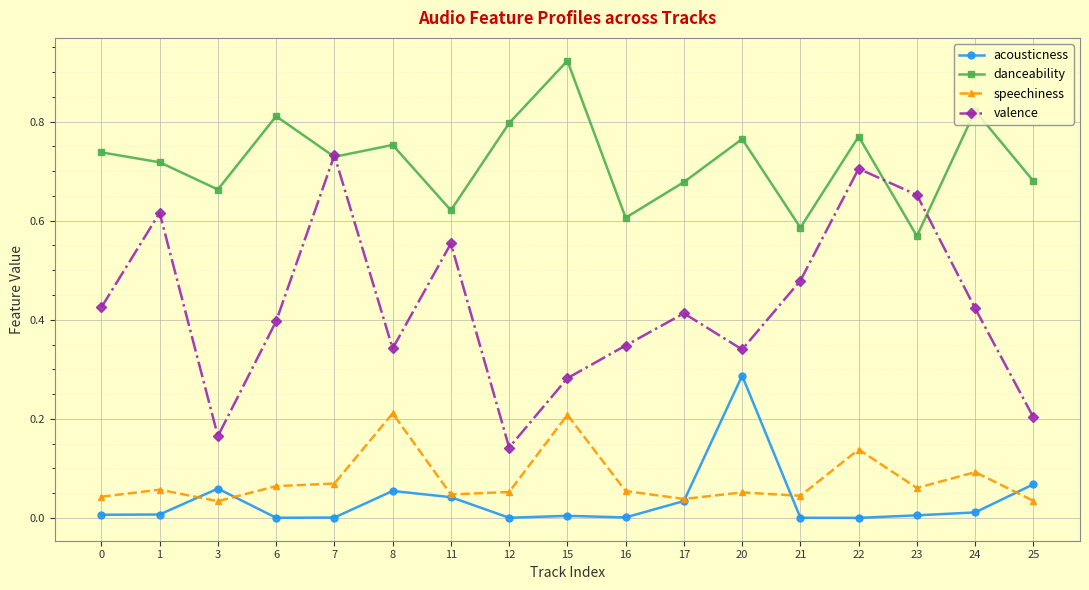

Rank the series at 0 from lowest to highest value.

acousticness, speechiness, valence, danceability